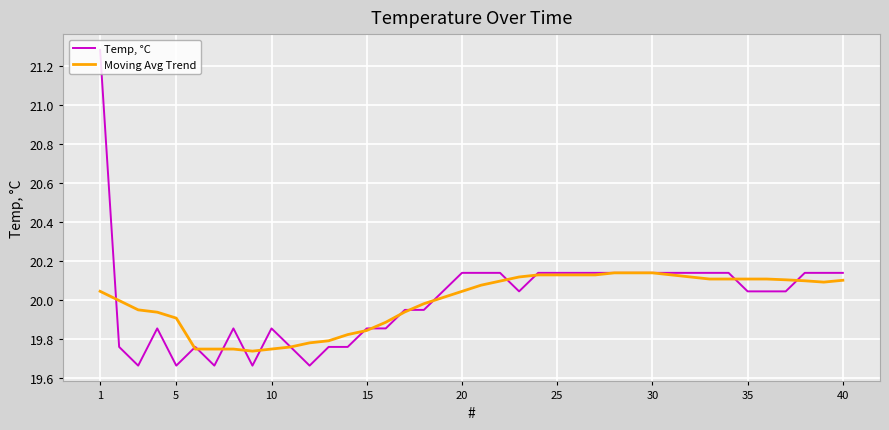

Rank the series by their maximum value, from lowest to highest.

Moving Avg Trend, Temp, °C